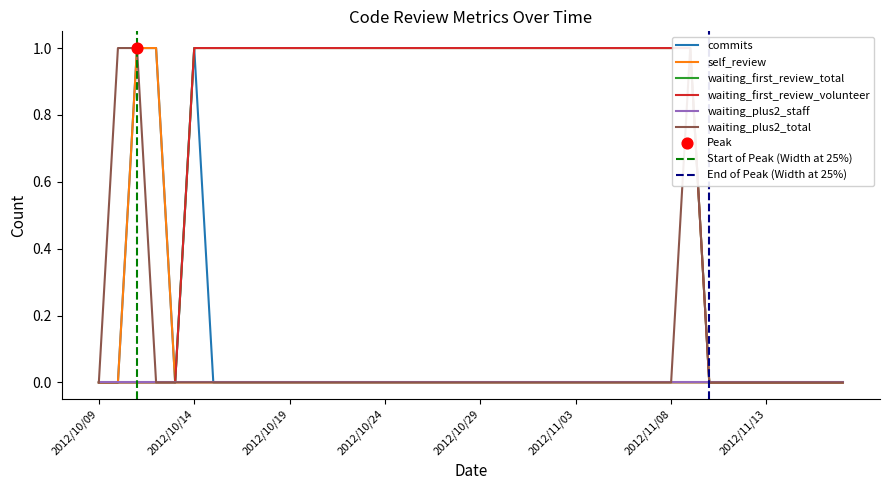

Is the value of commits at 2012/11/16 greater than the value of waiting_plus2_total at 2012/10/09?

No